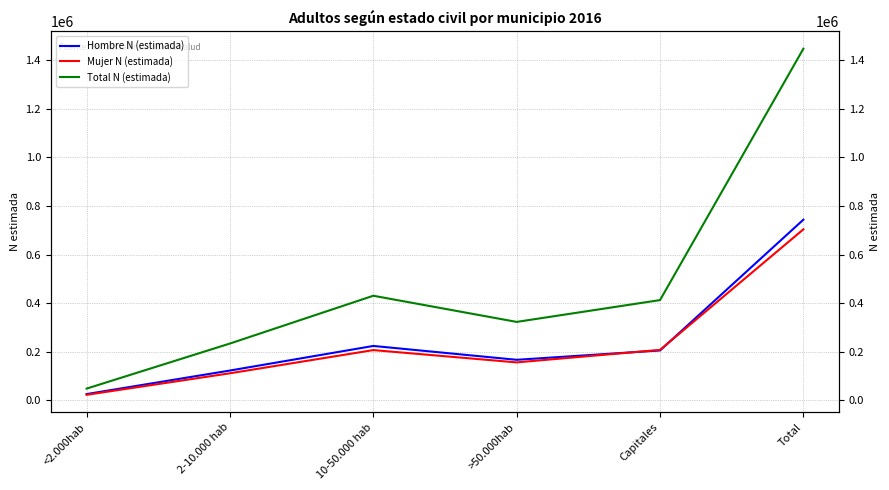

How many interior local valleys does the Hombre N (estimada) series have?

1